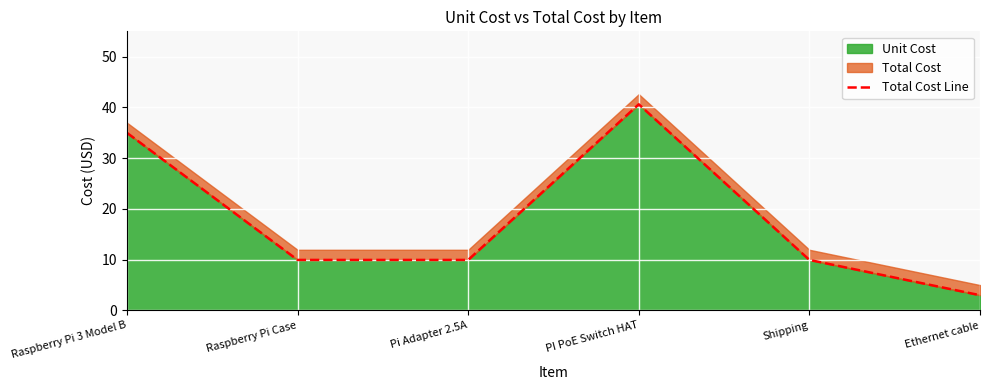

Reading left to right, transcribe all the data shown in this chart.

Raspberry Pi 3 Model B=35.0	Raspberry Pi Case=9.9	Pi Adapter 2.5A=9.9	PI PoE Switch HAT=40.6	Shipping=9.9	Ethernet cable=3.0